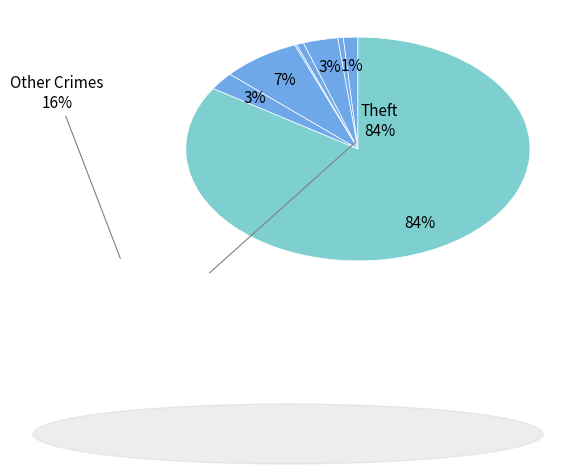

Rank the categories by value from lowest to highest.

Homicide, Aggravated Battery, Criminal Sexual Assault, Aggravated Assault, Robbery, Burglary, Motor Vehicle Theft, Theft